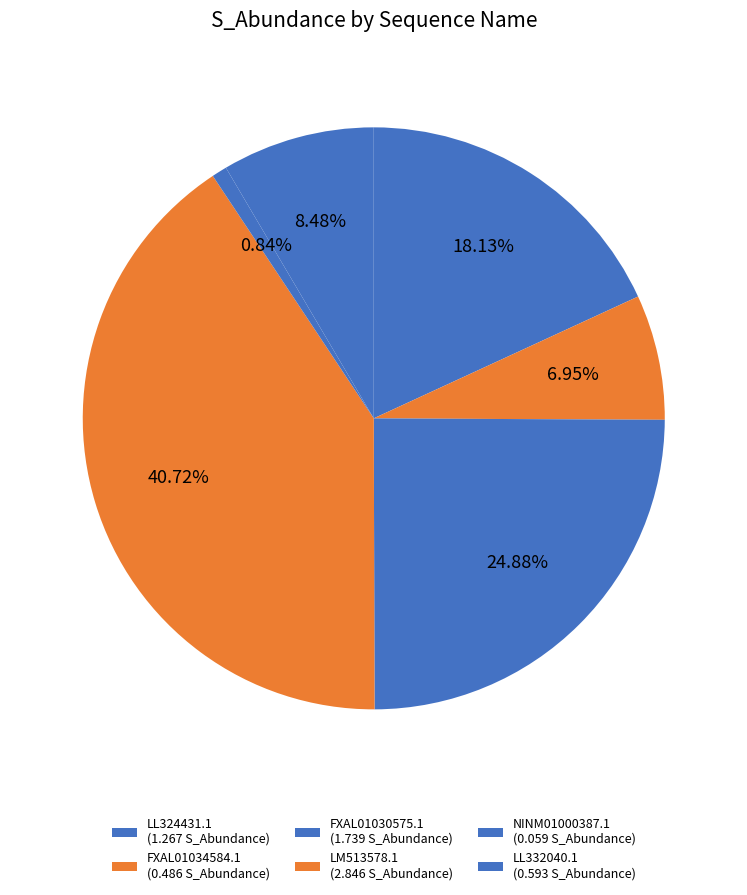

The FXAL01034584.1 slice represents 7% of the pie. True or false?

True